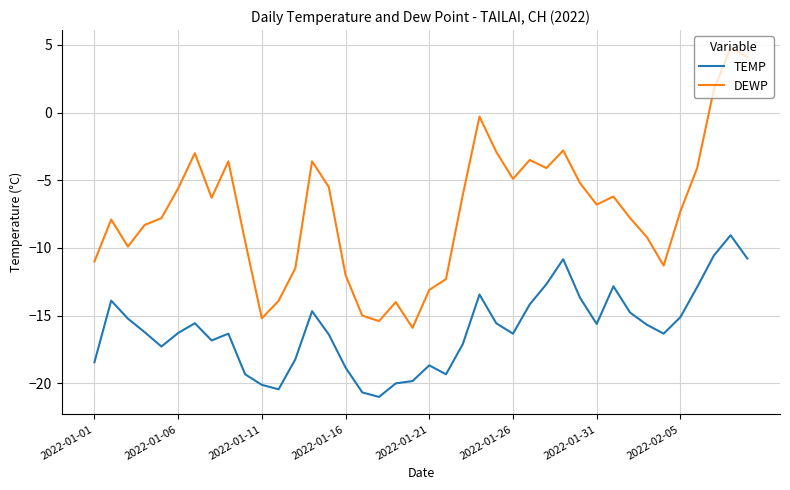

Rank the series by their average value, from lowest to highest.

TEMP, DEWP